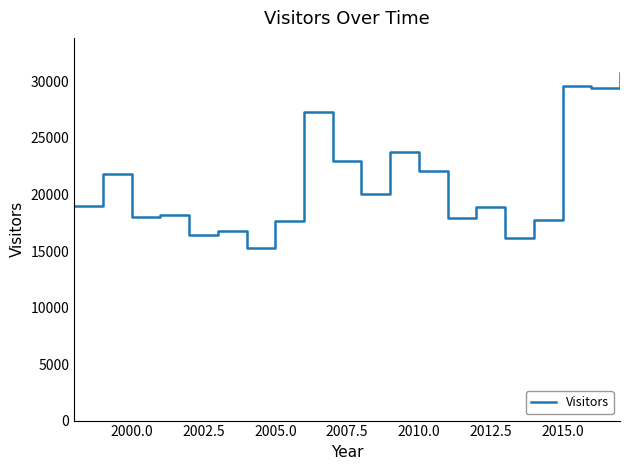

What is the maximum value shown in the chart?

30773